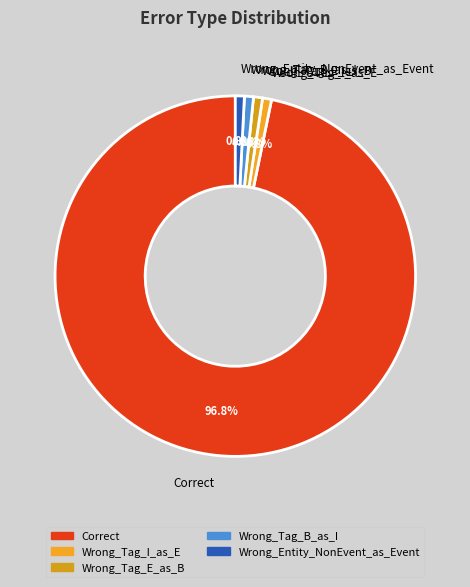

Which slice is the largest?

Correct